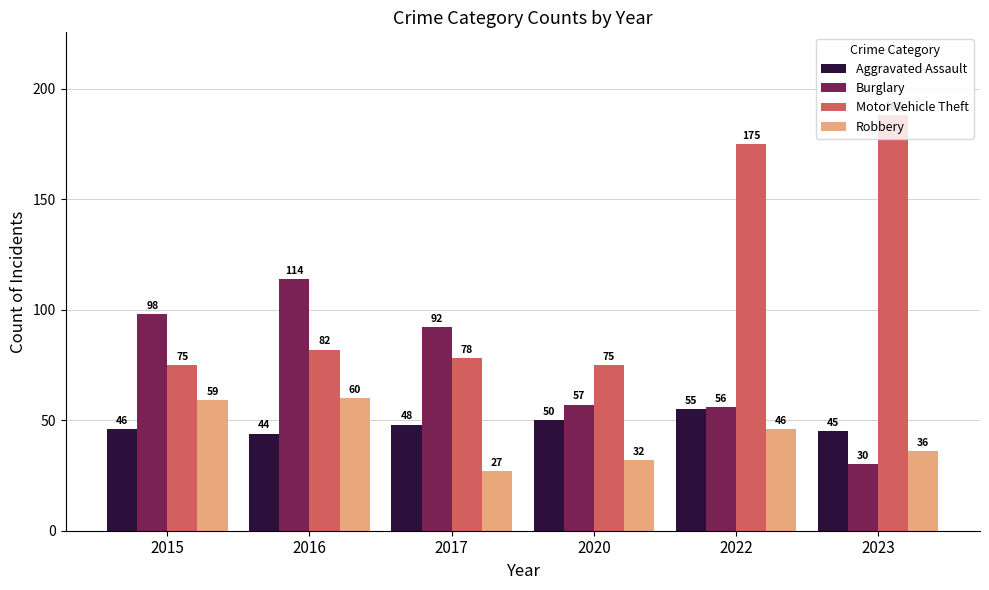

Reading left to right, what are all the values shown in this chart?

Aggravated Assault: 46	44	48	50	55	45
Burglary: 98	114	92	57	56	30
Motor Vehicle Theft: 75	82	78	75	175	188
Robbery: 59	60	27	32	46	36